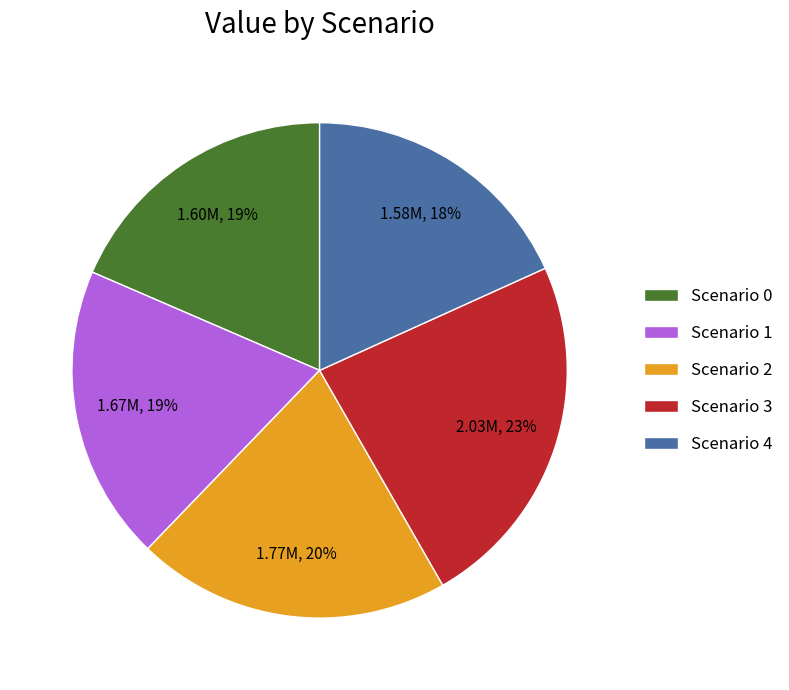

Do Scenario 0 and Scenario 3 together represent more than half of the pie?

No